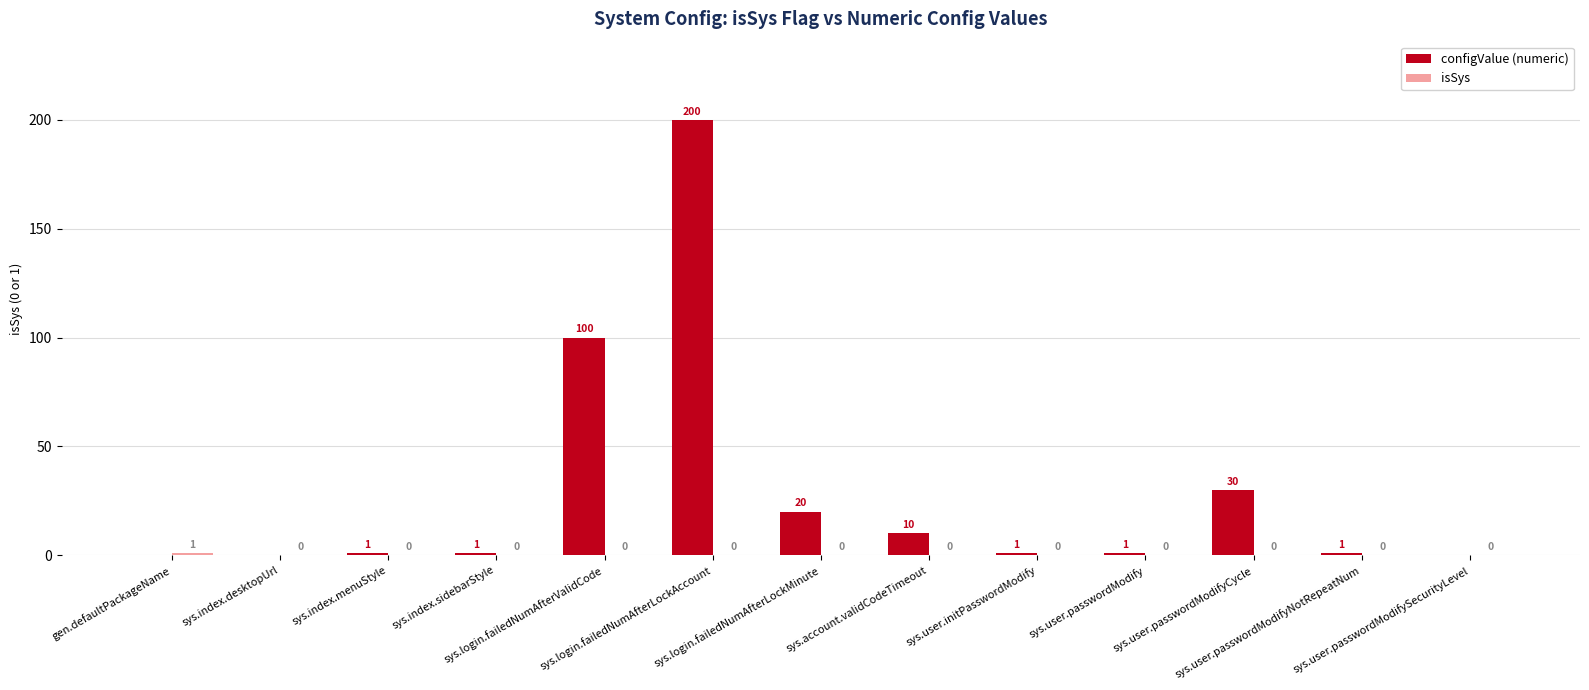

What is the maximum value for configValue (numeric)?

200